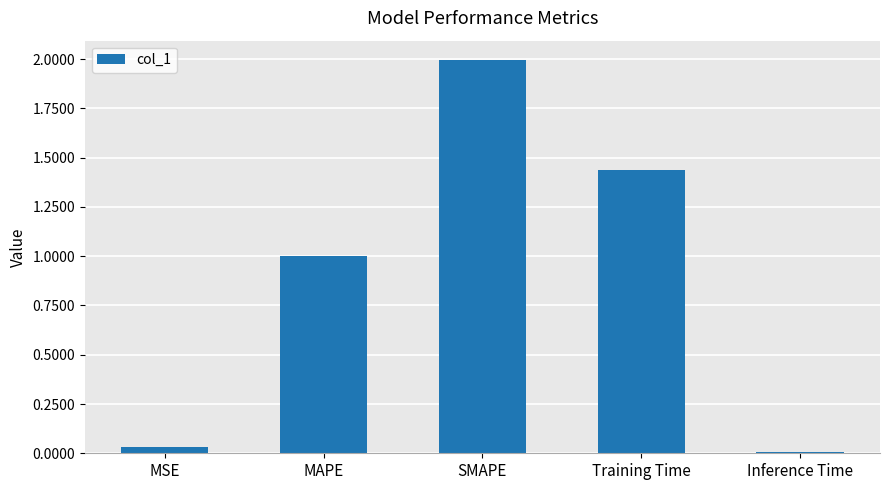

The chart shows a value of 2.3 at Training Time. True or false?

False